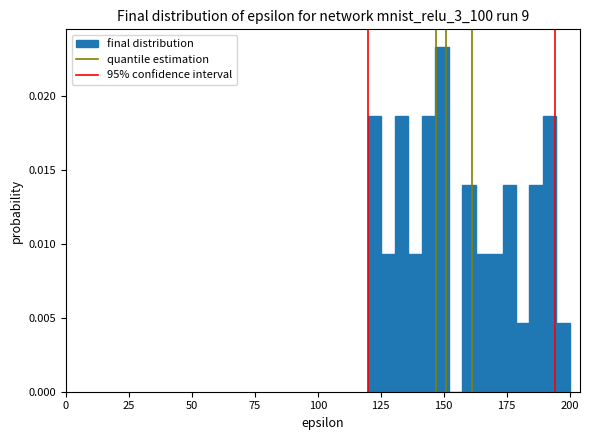

Read against the x-axis, roughly where is the centre of the tallest bar?

150